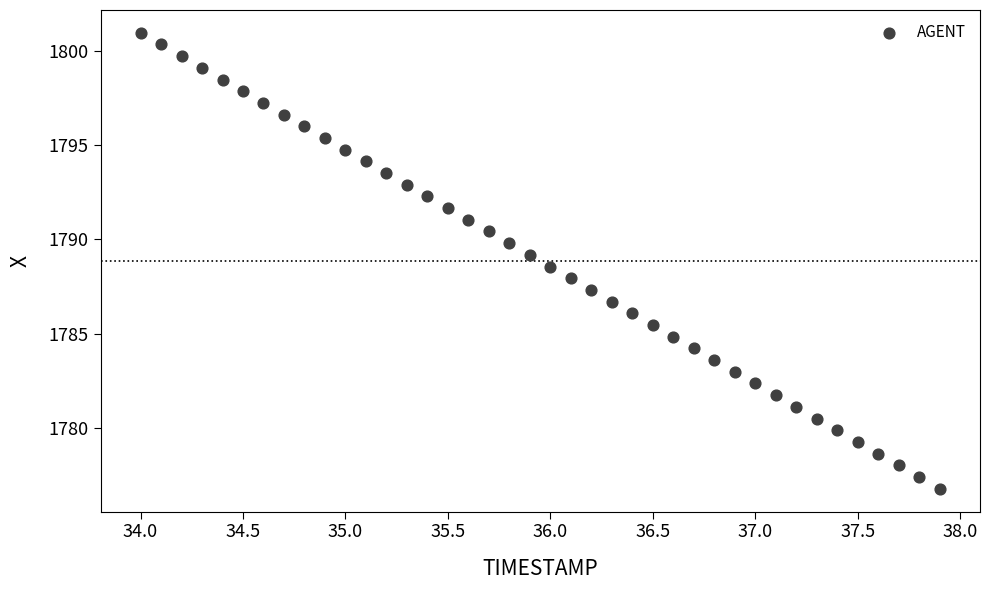

What is the range of X values (max minus min)?

3.9